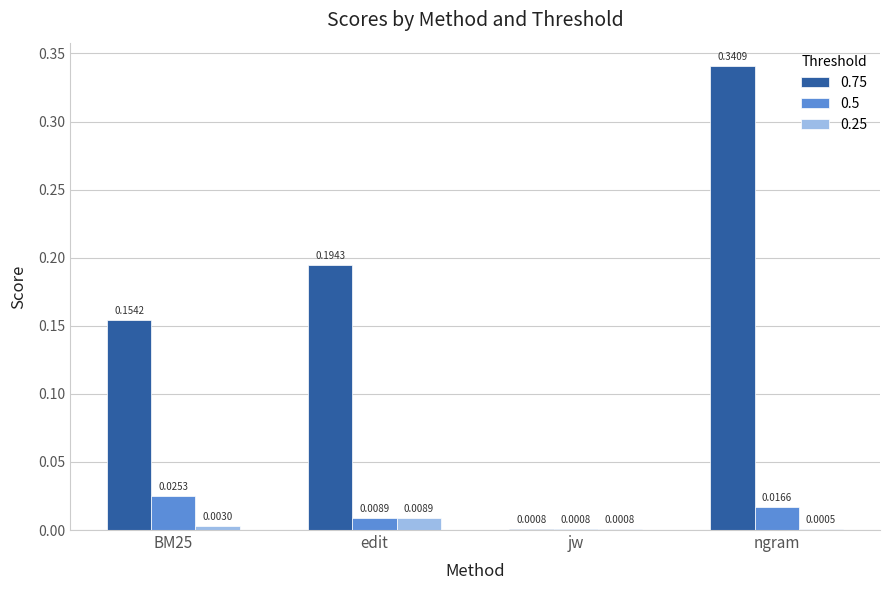

At which category is the sum across all series the highest?

ngram